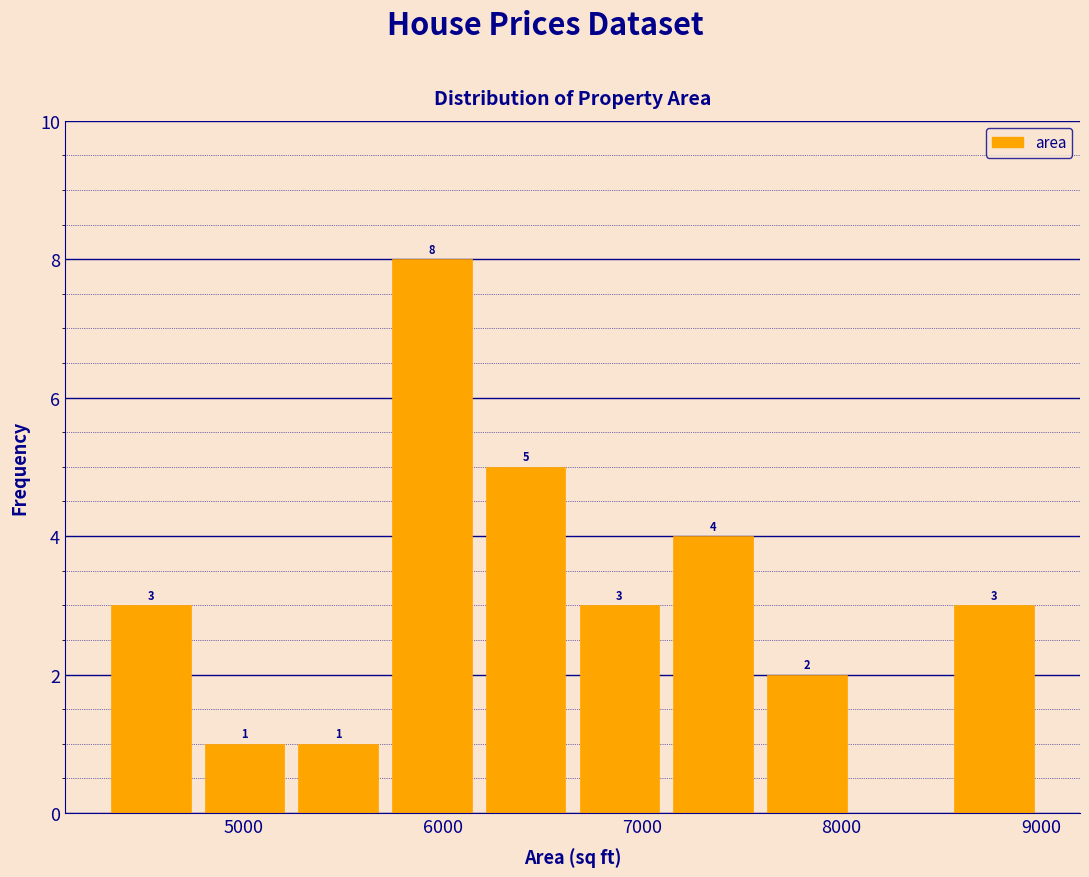

Over which range of the x-axis is the bar tallest?

5710 to 6180